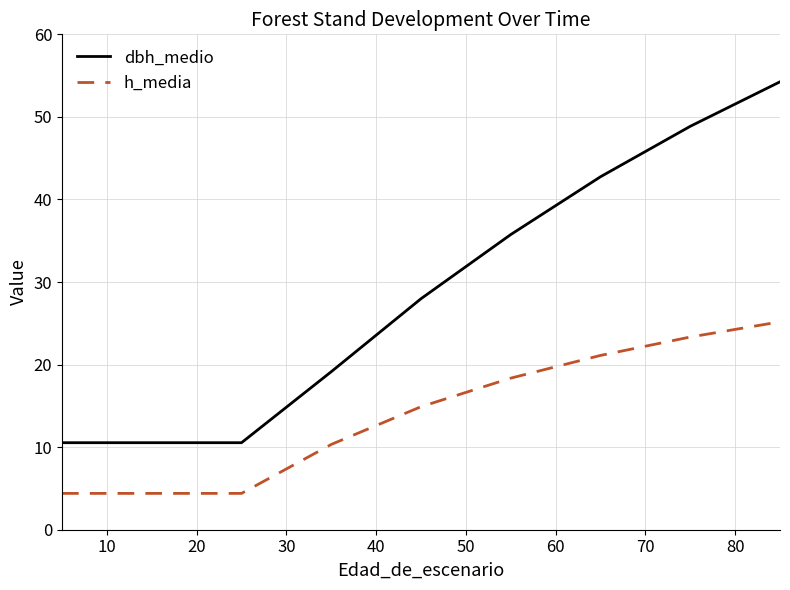

List the series in order of their peak value, highest first.

dbh_medio, h_media